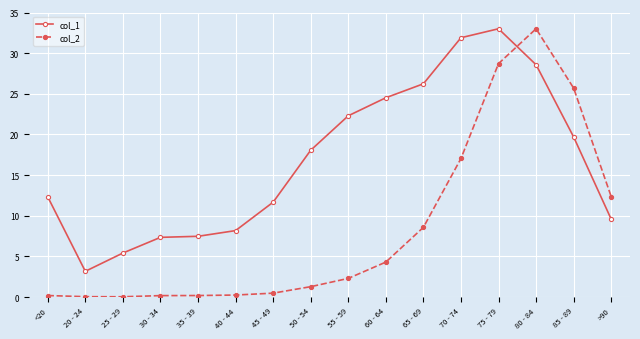

True or false: col_2 has a value of 10.4 at 70 - 74.

False